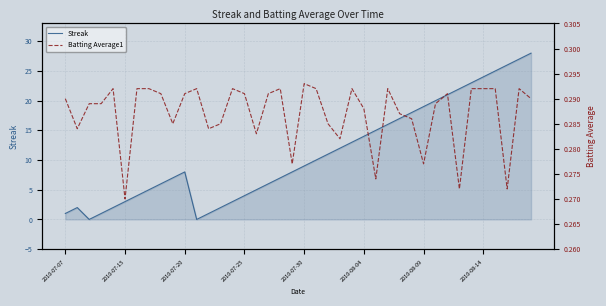

After their last crossing, which series has the higher values: Streak or Batting Average1?

Streak